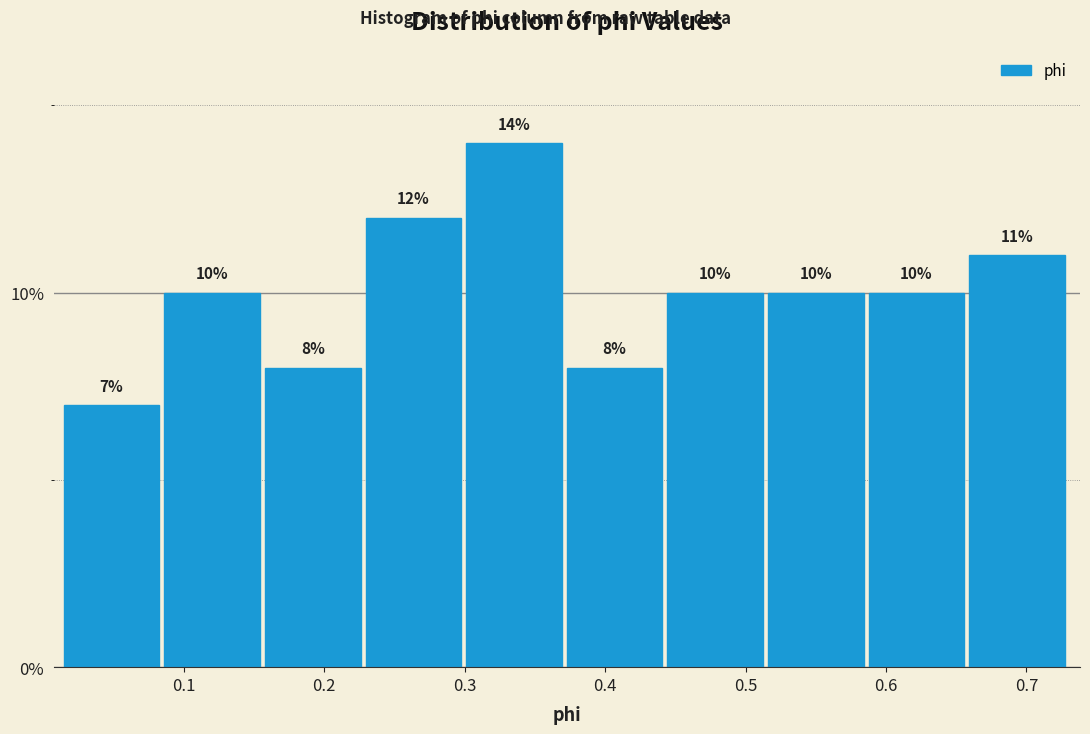

Which range on the x-axis has the tallest bar?

0.30 to 0.37